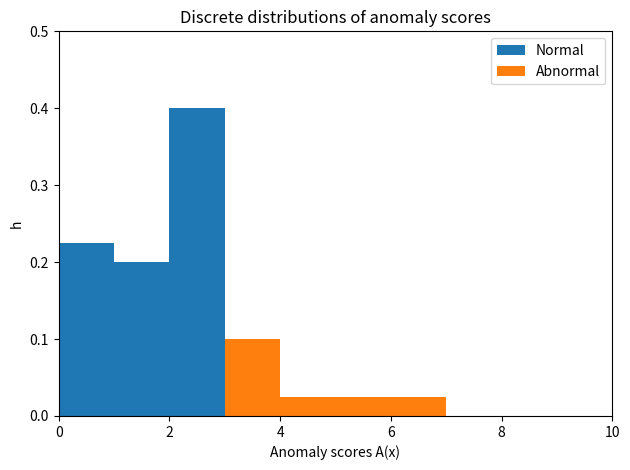

What is the total height of the stacked bar covering 1 to 2 on the x-axis? The values are not printed on the chart, so give them approximately, as read against the axis.

0.20